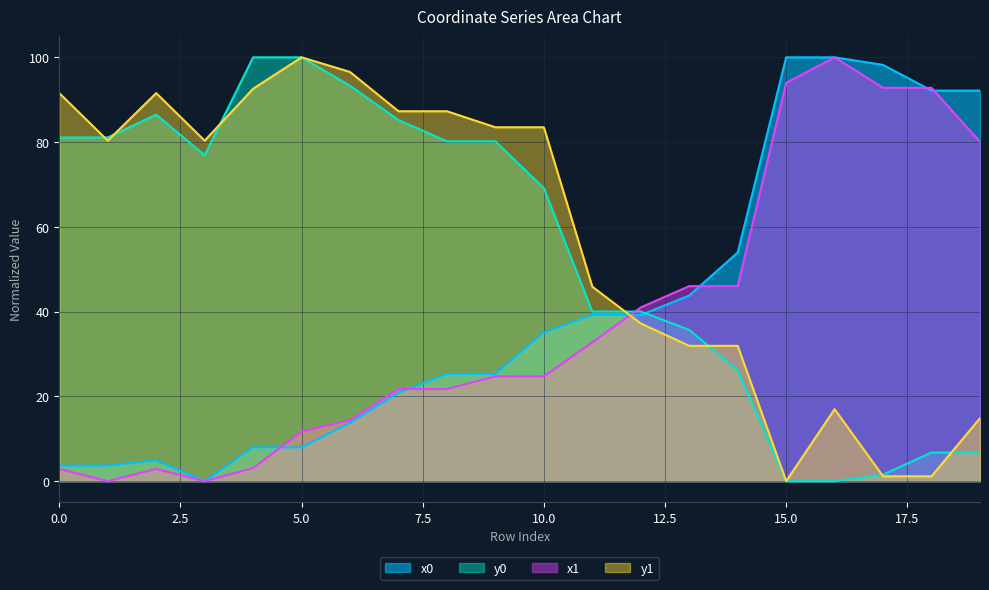

Where do x1 and y0 first cross each other?

11 and 12